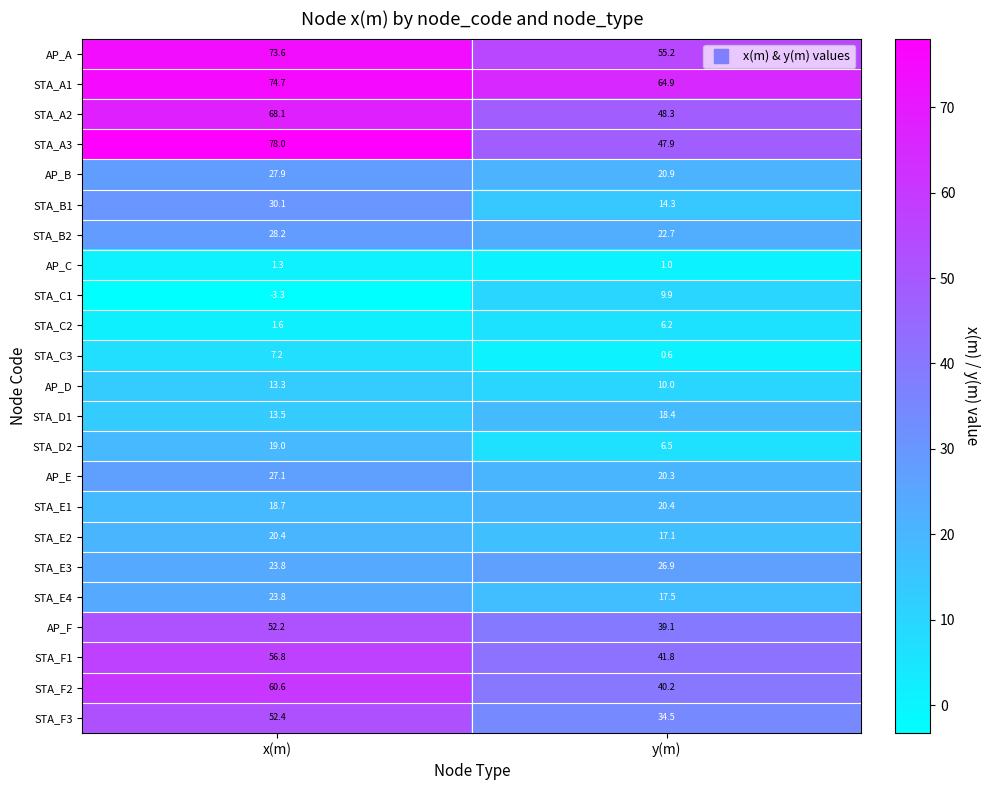

How many values in the STA_A1 series exceed 74?

1